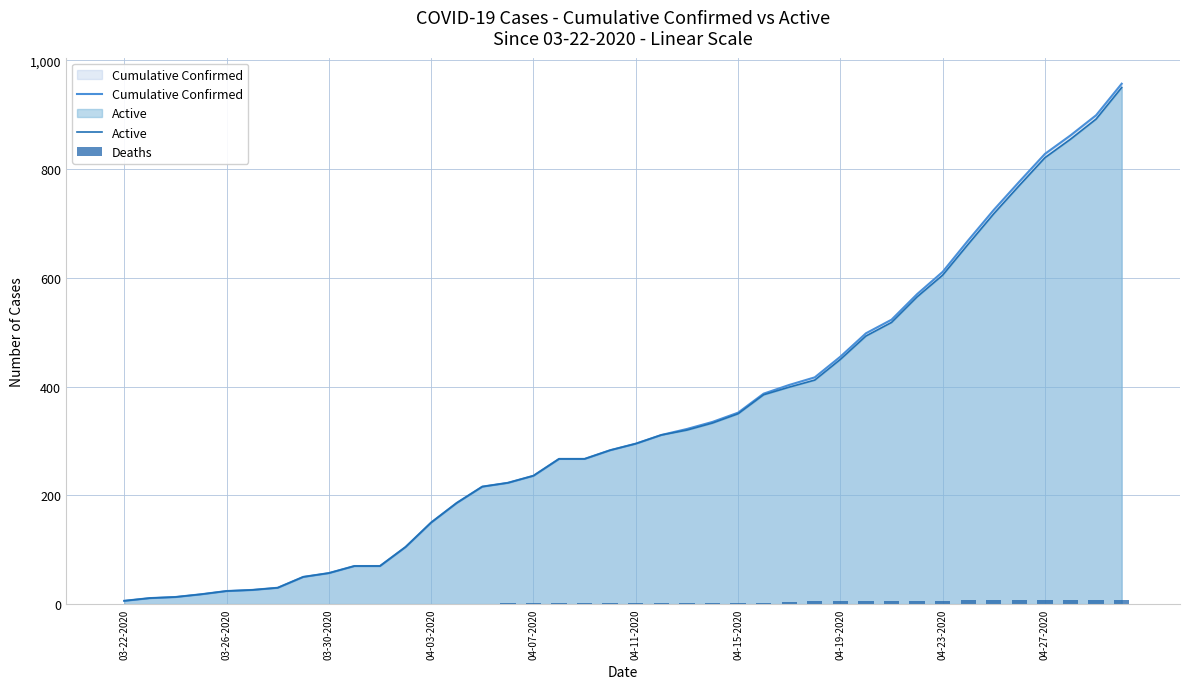

How many values in Deaths are above zero?

25